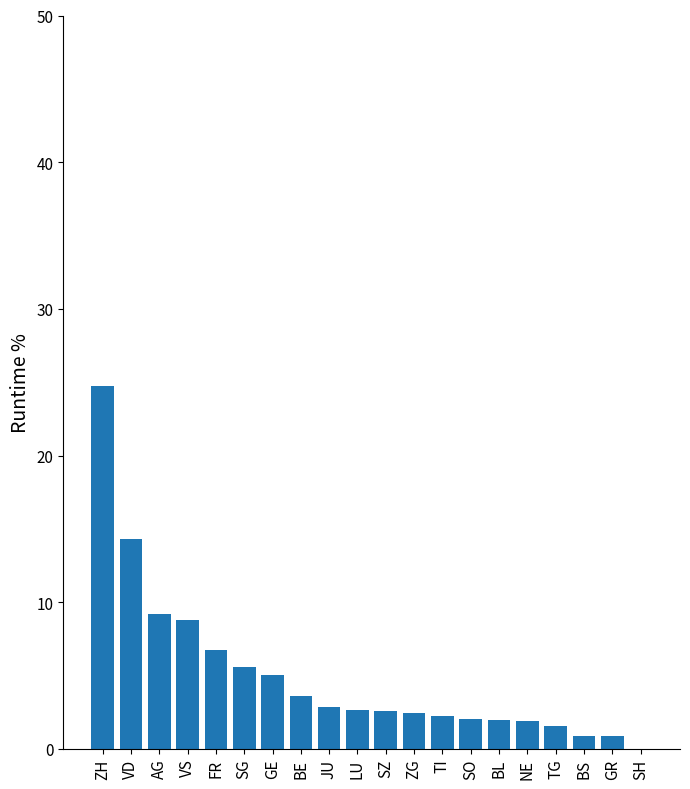

Which label corresponds to the largest value in the chart?

ZH